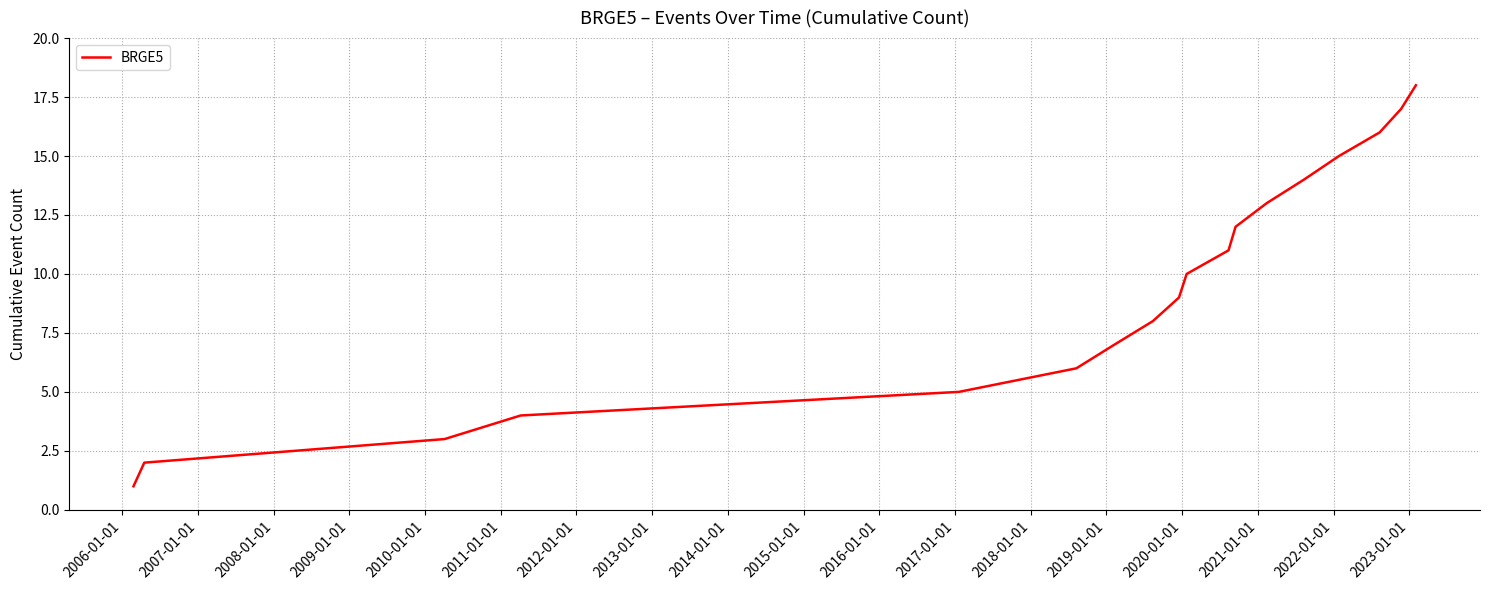

What is the difference between the second highest and second lowest values?

15